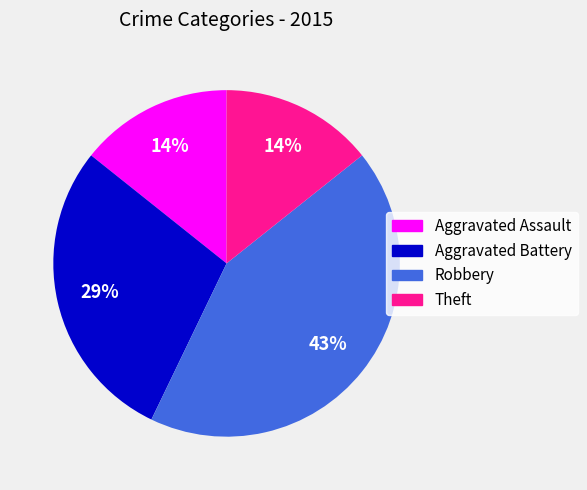

Is there a majority slice in this chart?

No